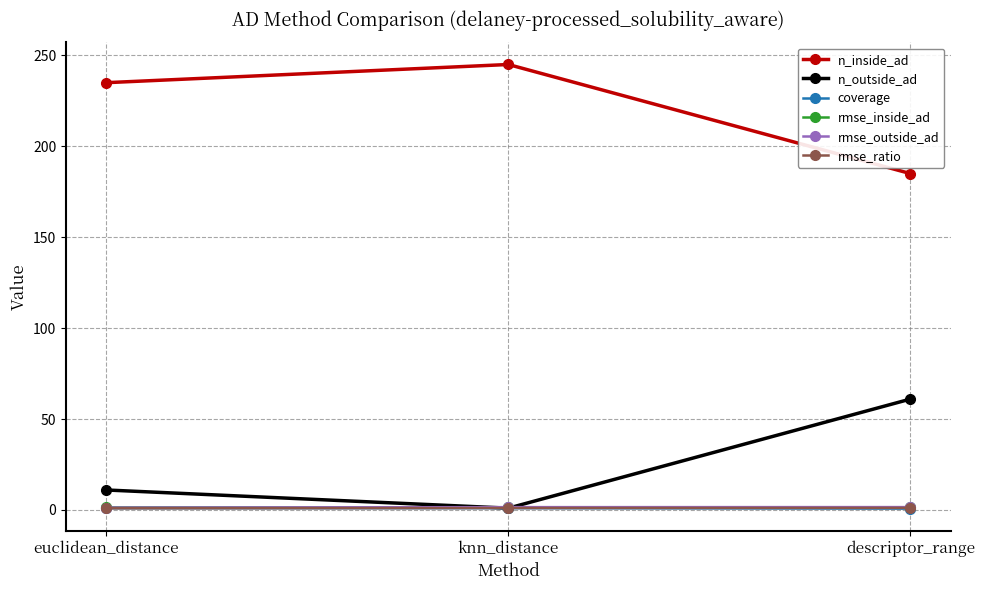

What is the sum of all rmse_outside_ad values?

4.5